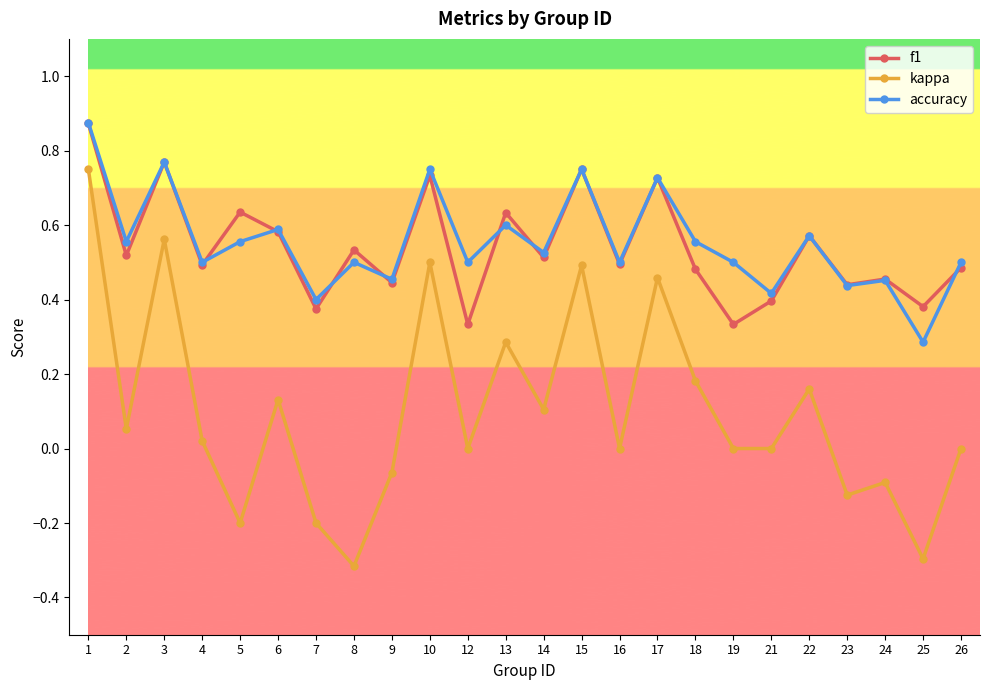

Where is the first local minimum for kappa?

2